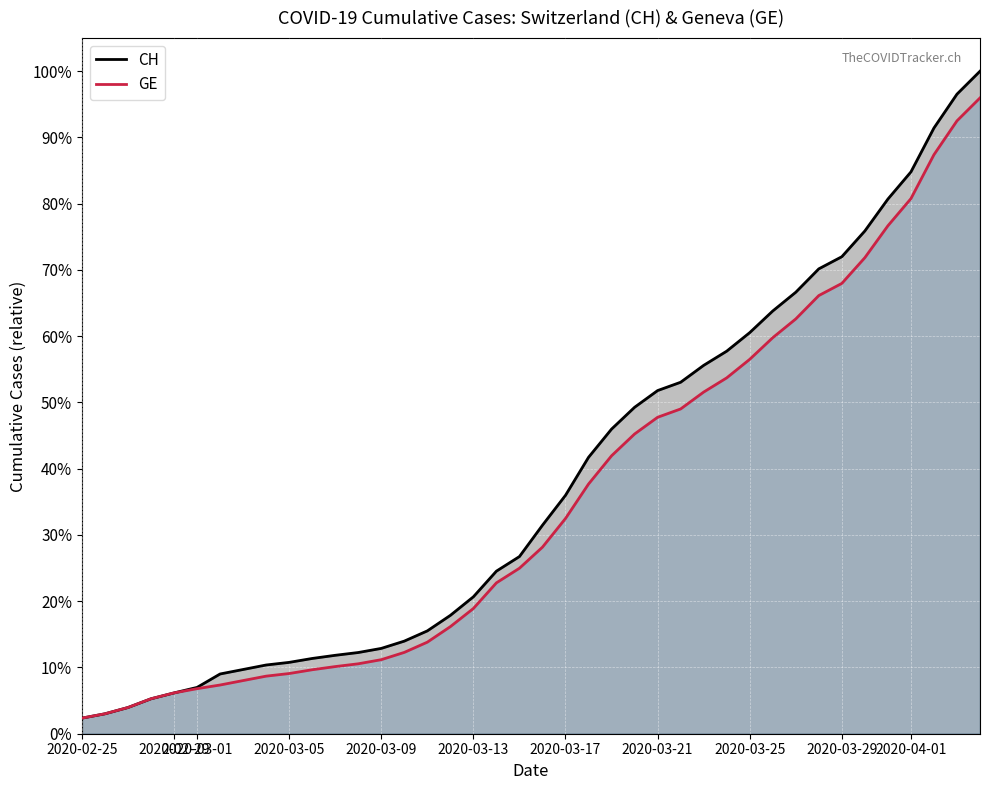

Which label corresponds to the smallest value in the chart?

2020-02-25